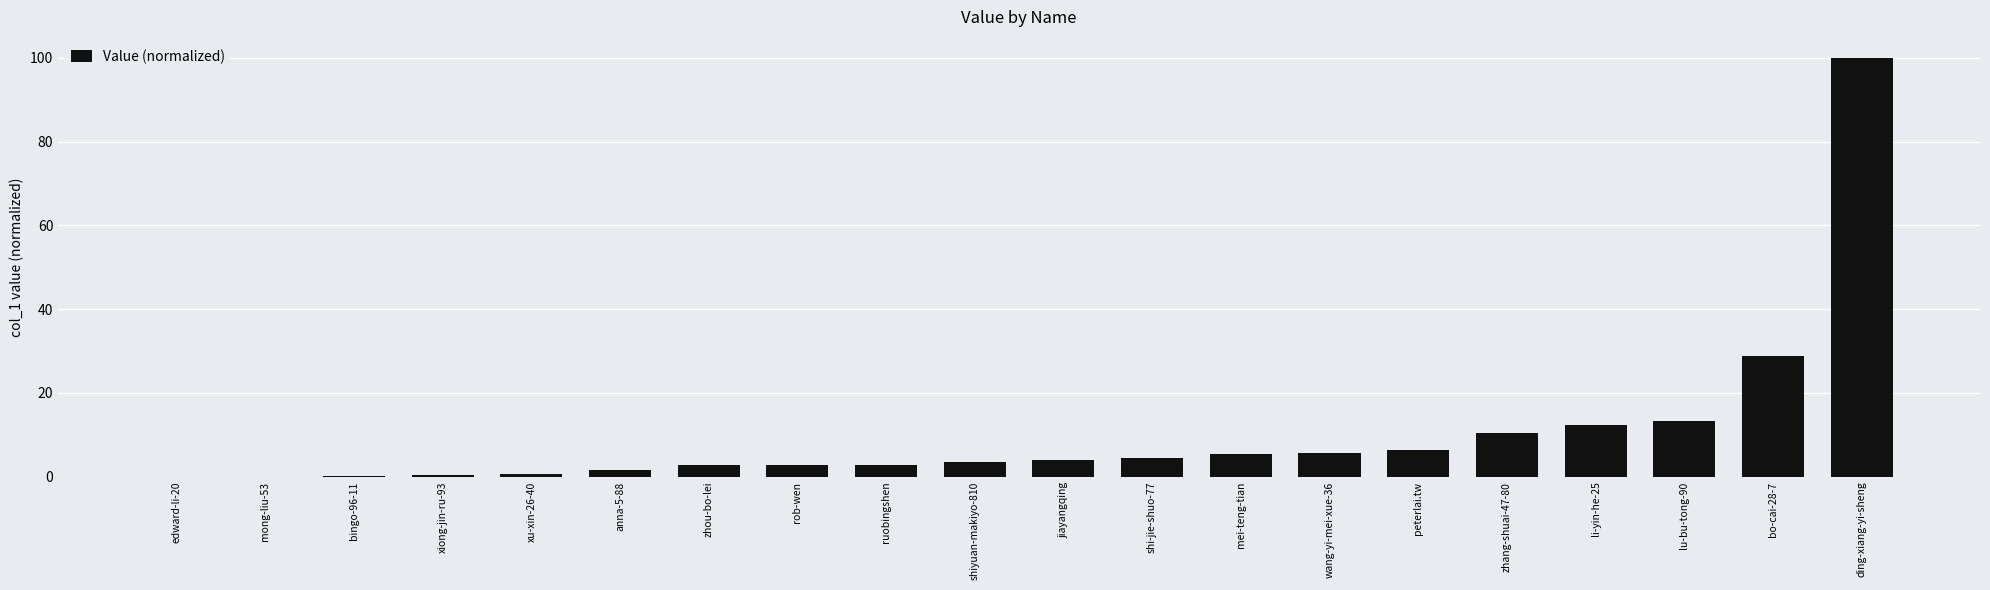

Between lu-bu-tong-90 and zhou-bo-lei, which is larger?

lu-bu-tong-90